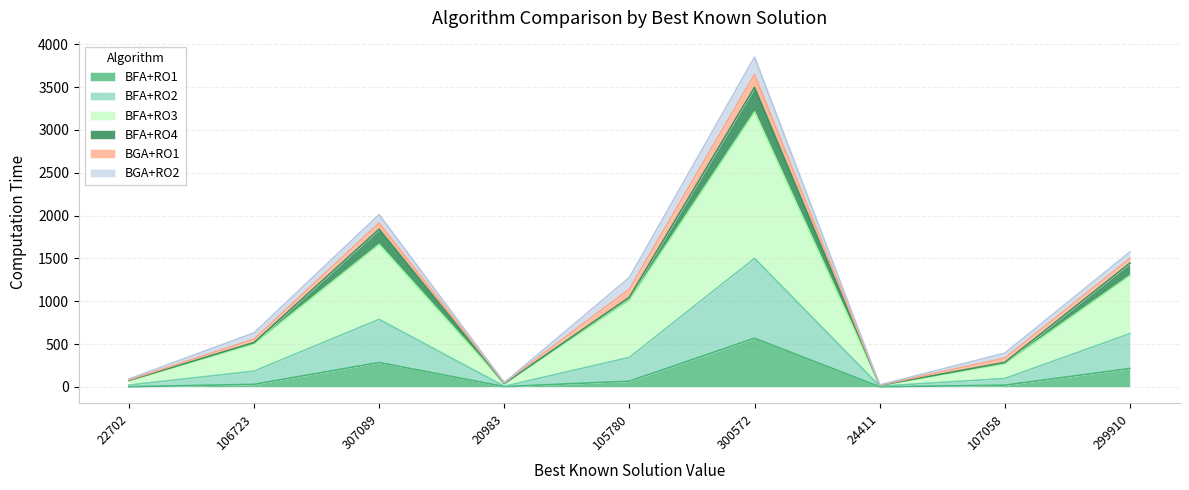

What is the label of the 9th point from the left?

299910